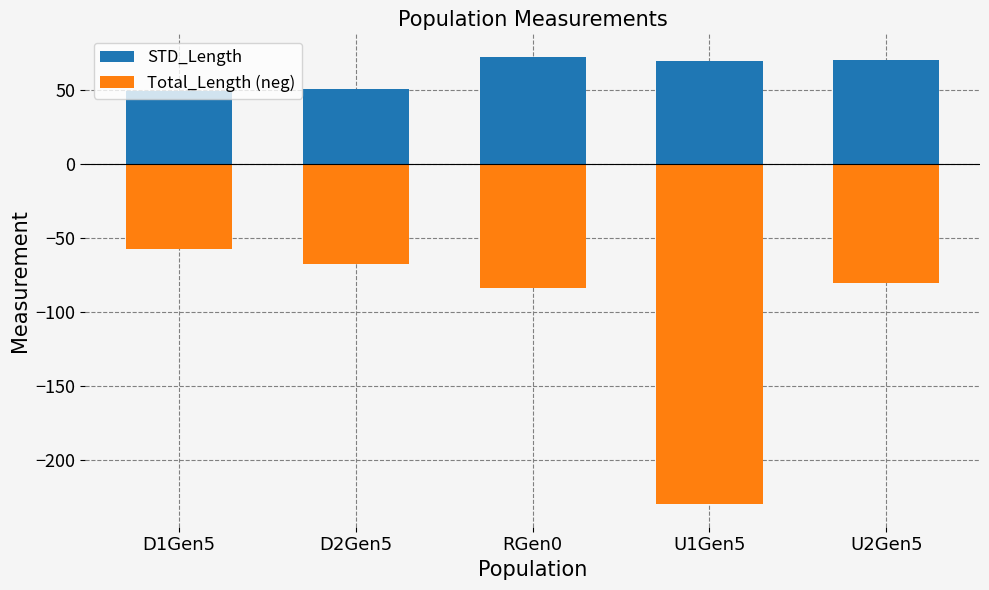

What are all the series names shown in the legend?

STD_Length, Total_Length (neg)